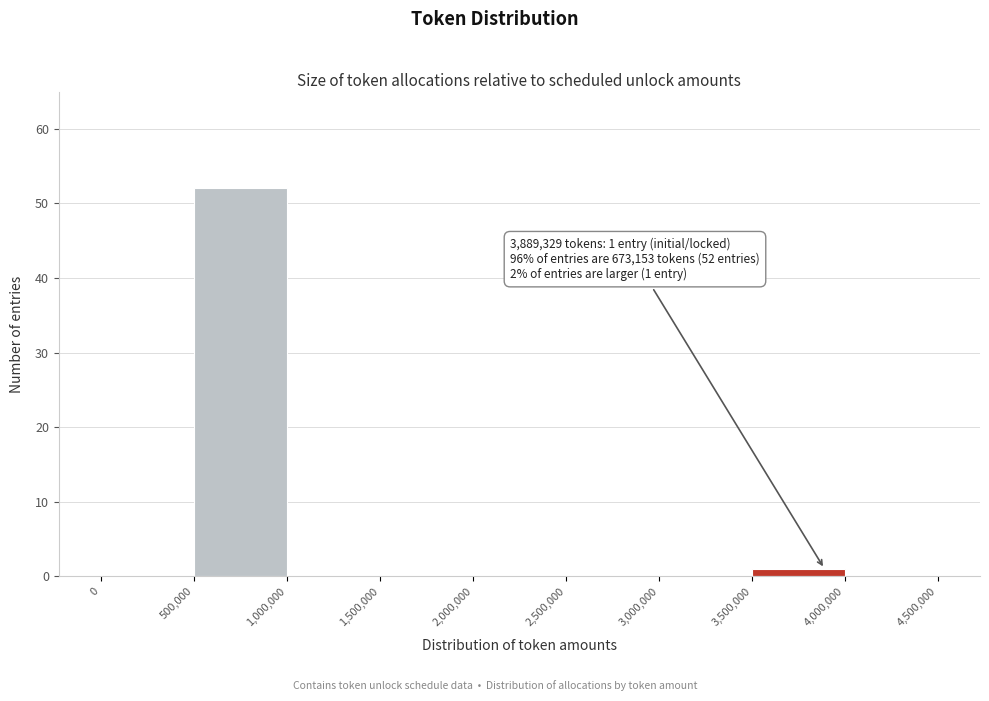

Over which range of the x-axis is the bar tallest?

500,000 to 1,000,000